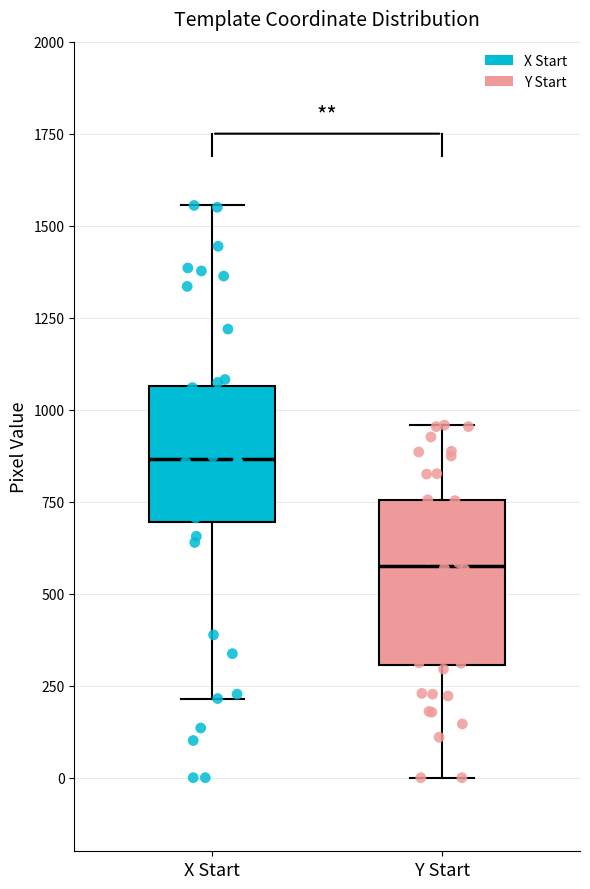

Which box has the lowest median line?

Y Start